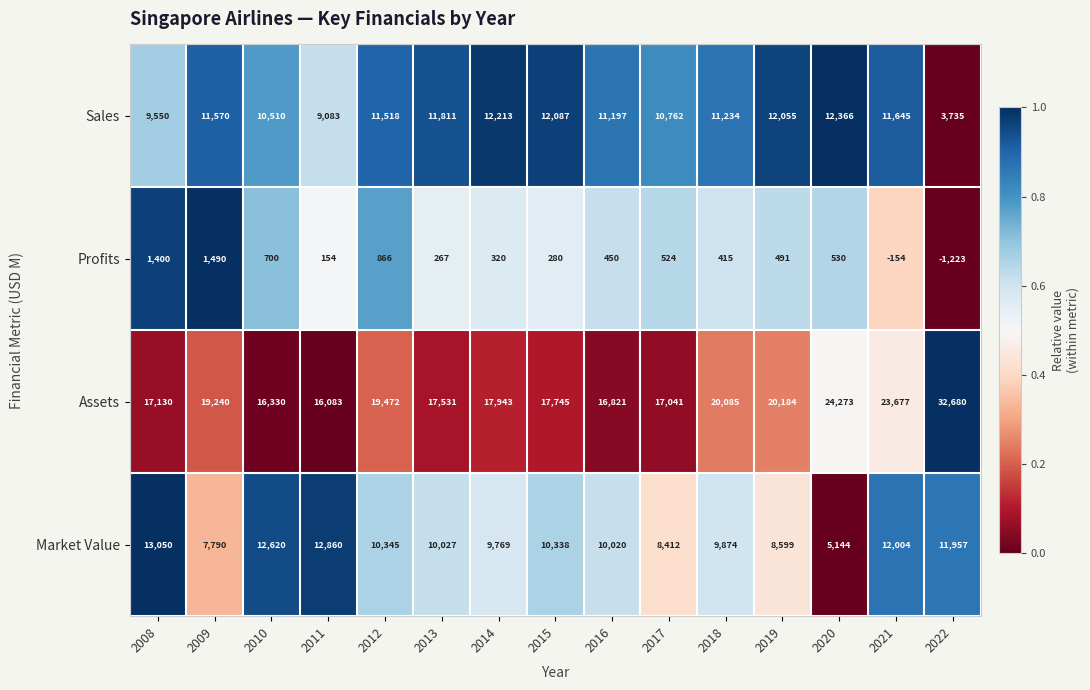

Rank the series by their maximum value, from lowest to highest.

Profits, Sales, Market Value, Assets